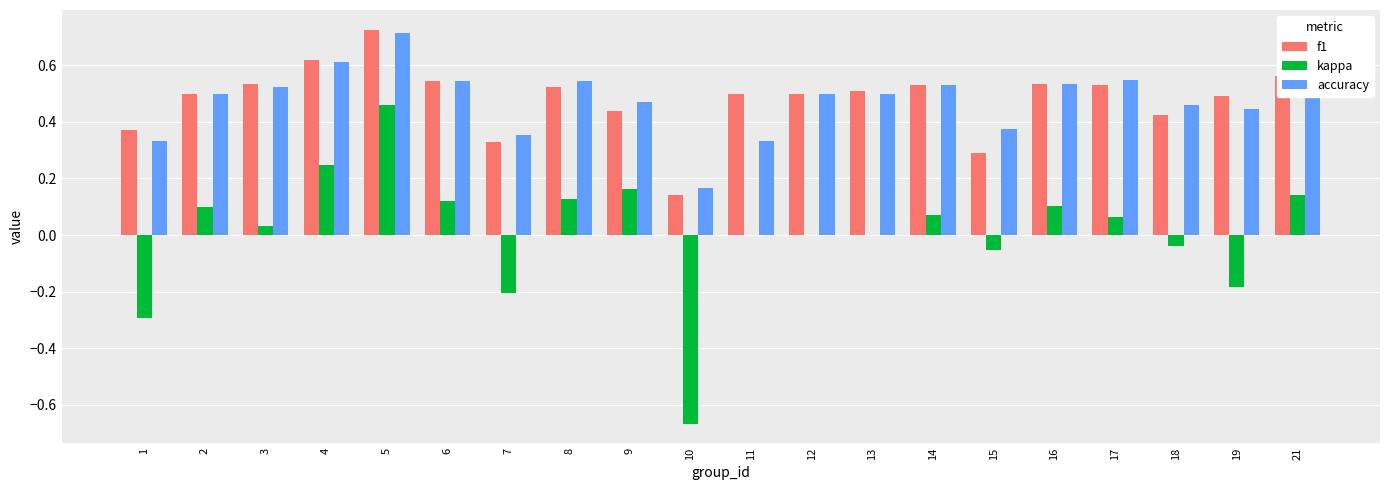

Is the value of accuracy at 10 greater than the value of f1 at 5?

No